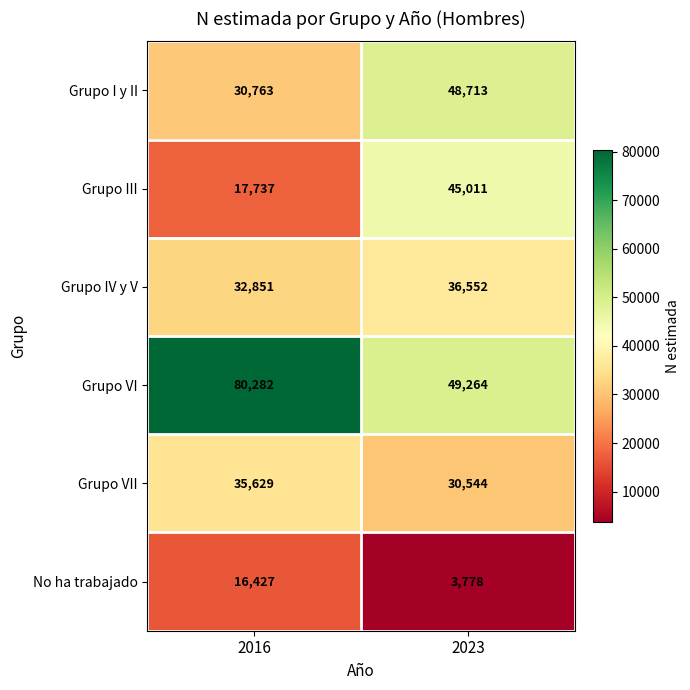

Between 2016 and 2023, which series saw the biggest shift?

Grupo VI